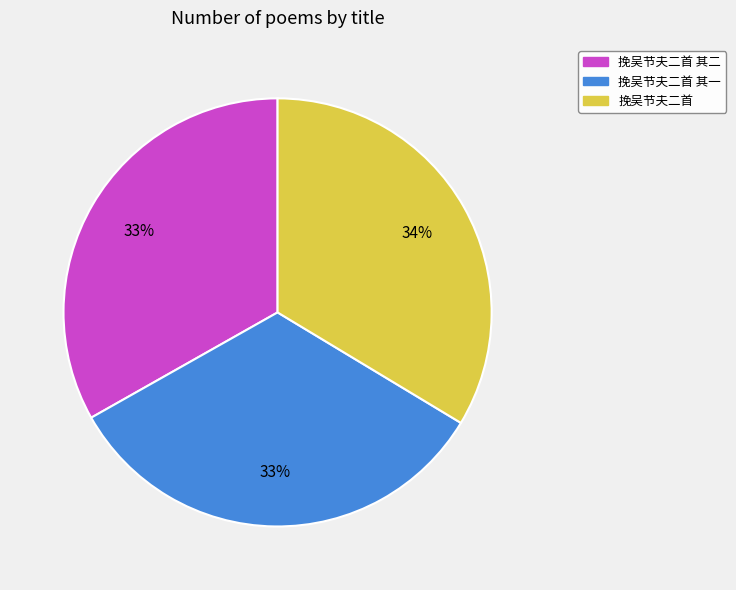

How many segments does this pie chart have?

3